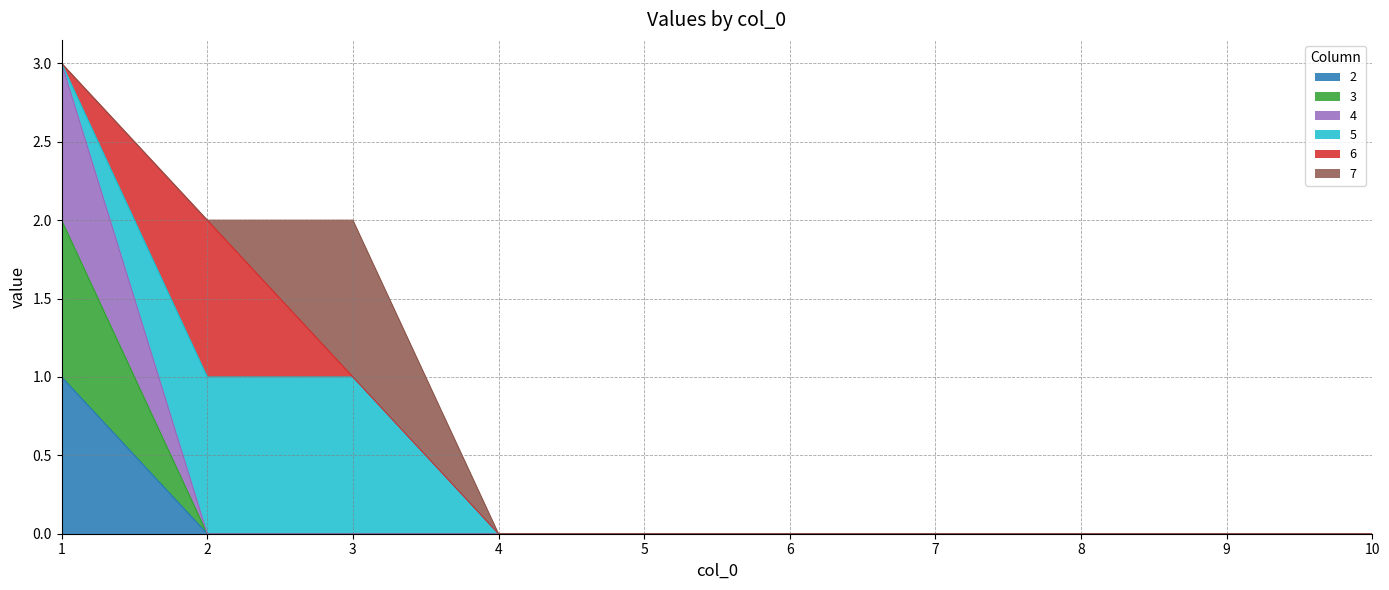

True or false: 3 has a value of 0 at 5.

True